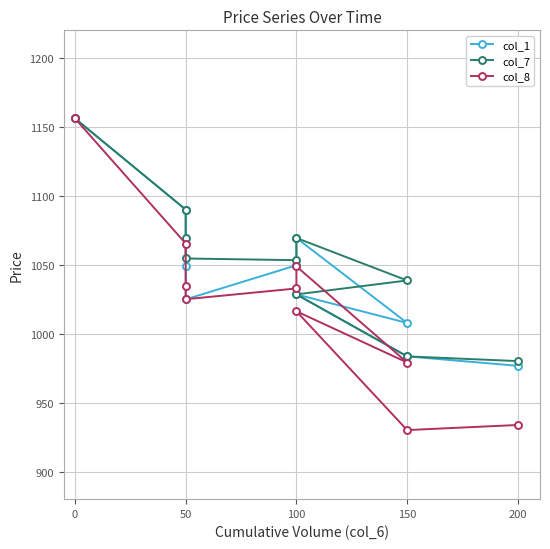

Rank the series at 100 from lowest to highest value.

col_8, col_1, col_7